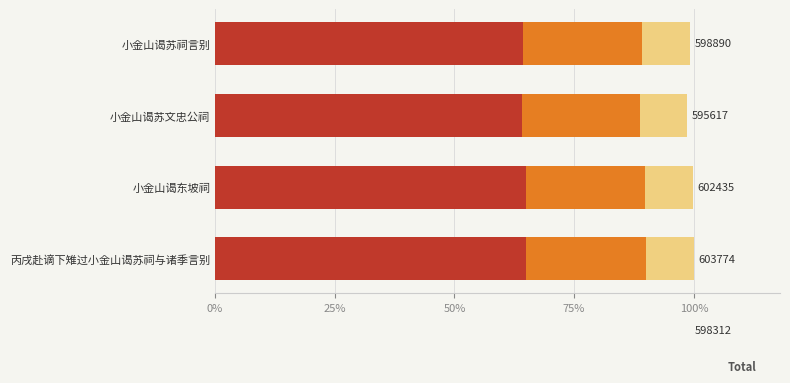

Reading left to right, what are all the values shown in this chart?

seg1: 389278.5	387151.0	391582.8	392453.1	388902.8
seg2: 149722.5	148904.2	150608.8	150943.5	149578.0
seg3: 59889.0	59561.7	60243.5	60377.4	59831.2